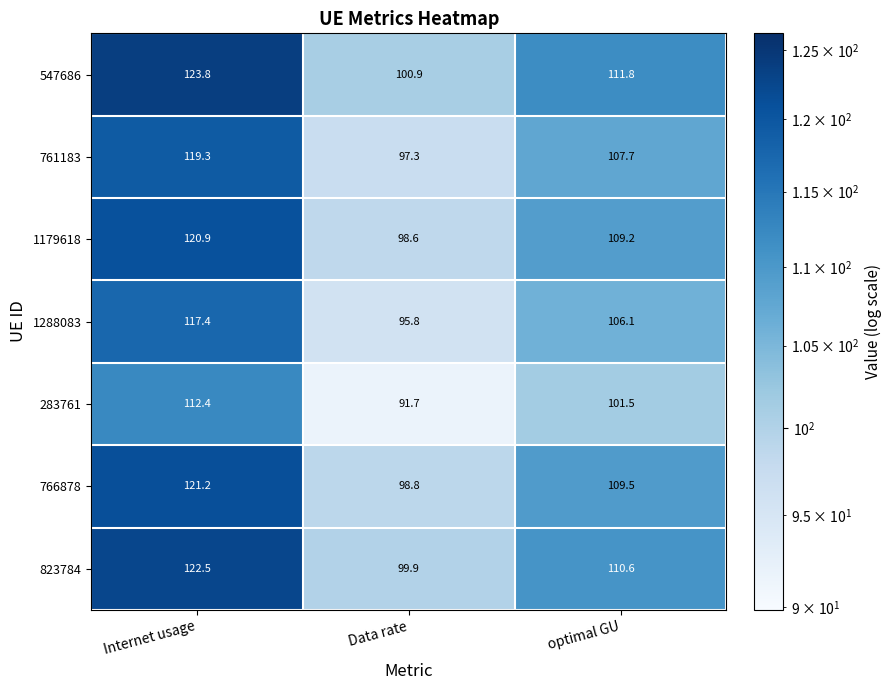

Where is 547686 nearest to the value 112?

optimal GU